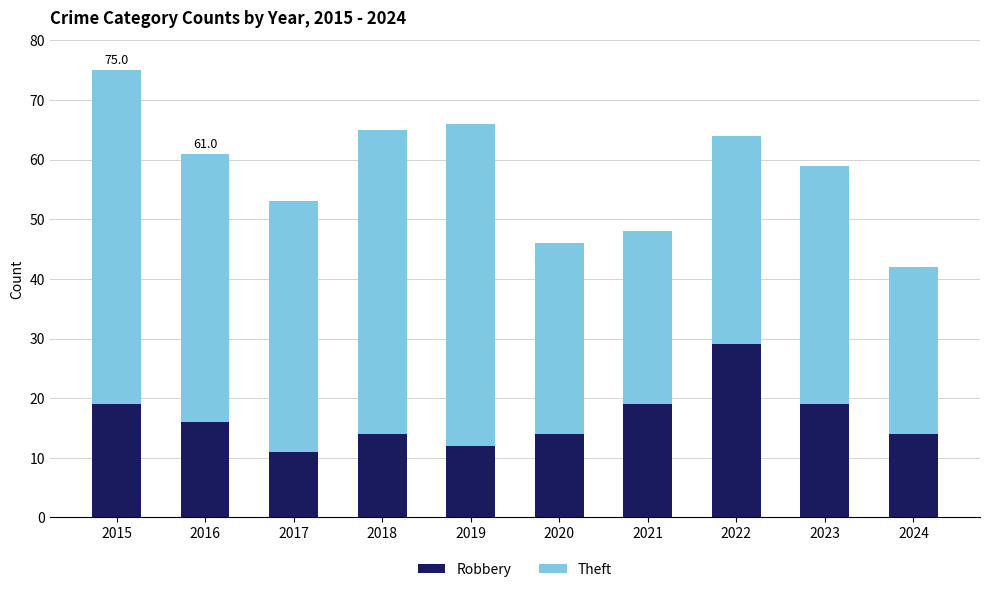

Reading left to right, list the values for the Robbery series.

2015=19	2016=16	2017=11	2018=14	2019=12	2020=14	2021=19	2022=29	2023=19	2024=14